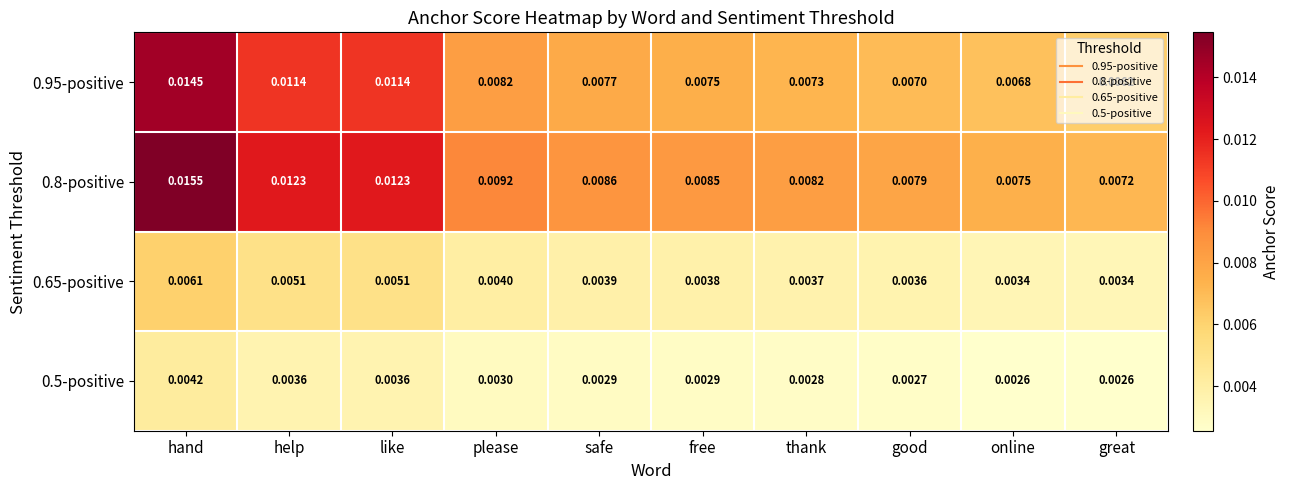

At free, list the series in order from smallest to largest.

0.5-positive, 0.65-positive, 0.95-positive, 0.8-positive